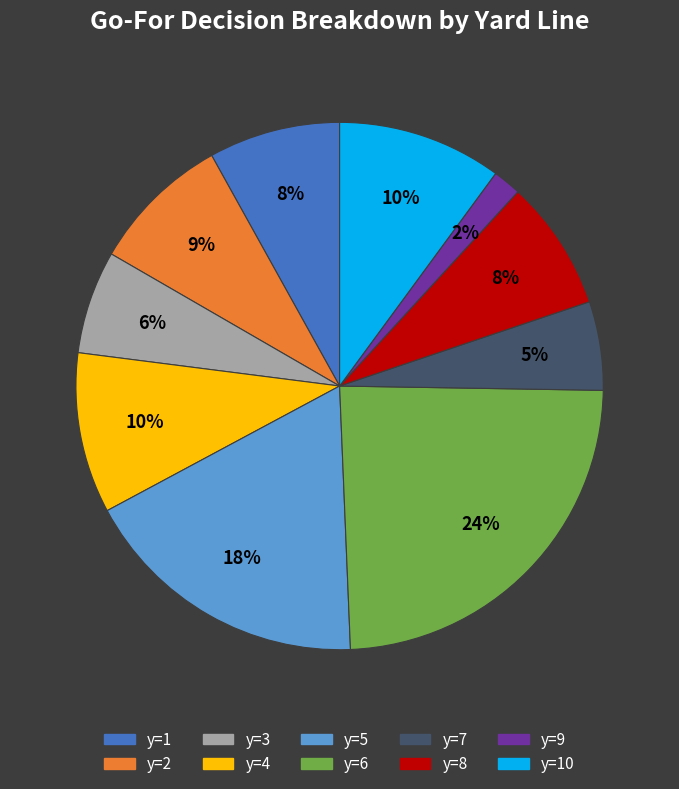

To the nearest percent, what is the average slice percentage?

10%